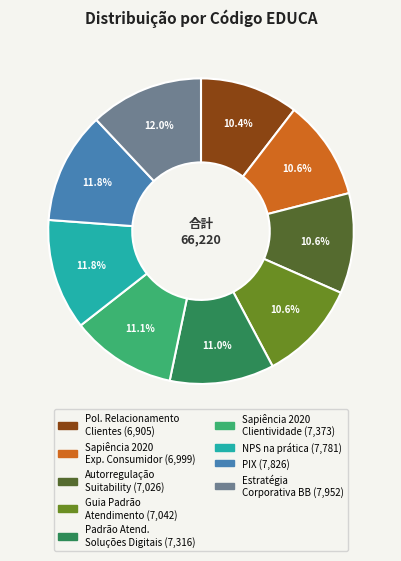

Is there a majority slice in this chart?

No